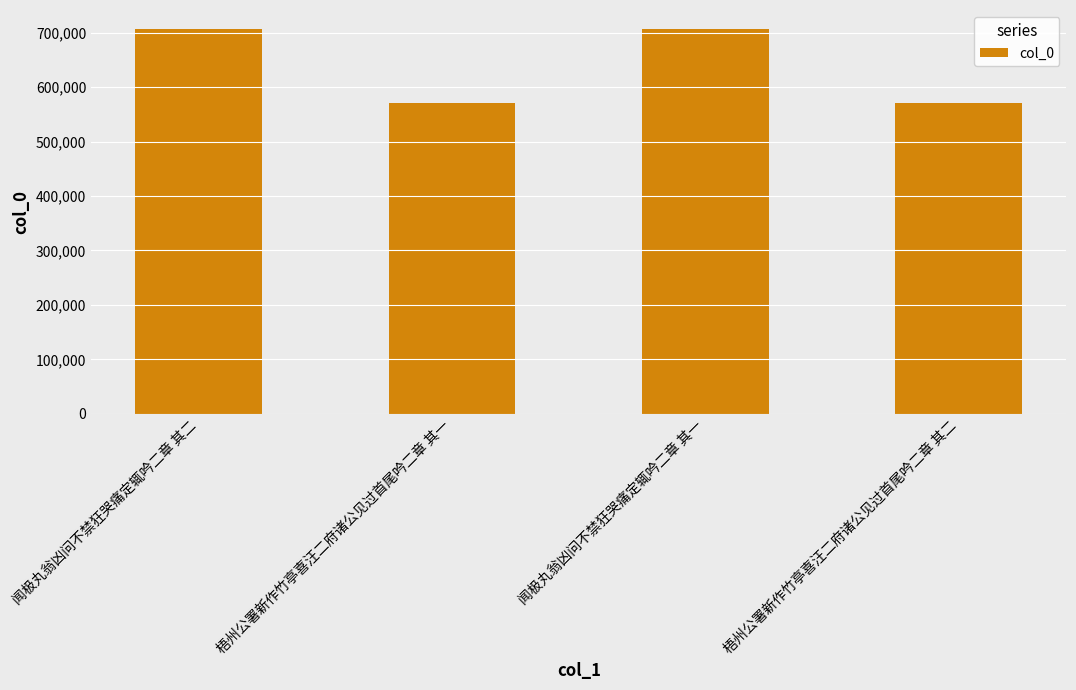

What is the change in value from 梧州公署新作竹亭喜汪二府诸公见过首尾吟二章 其一 to 闻极丸翁凶问不禁狂哭痛定辄吟二章 其一?

+135205